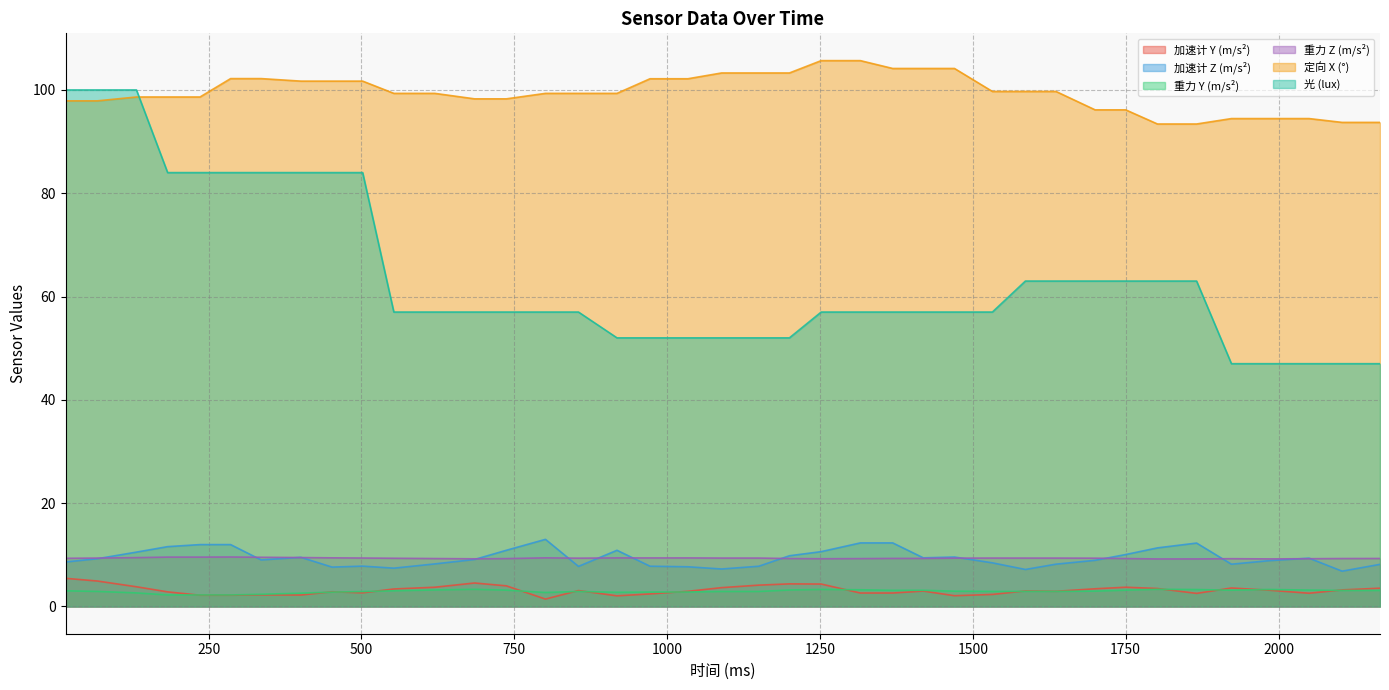

Read the 加速计 Y (m/s²) value at 1316.

2.6